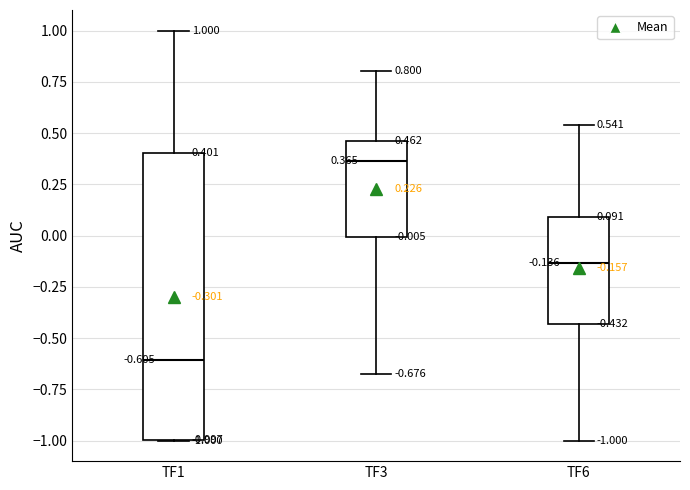

Which box has the highest median line?

TF3